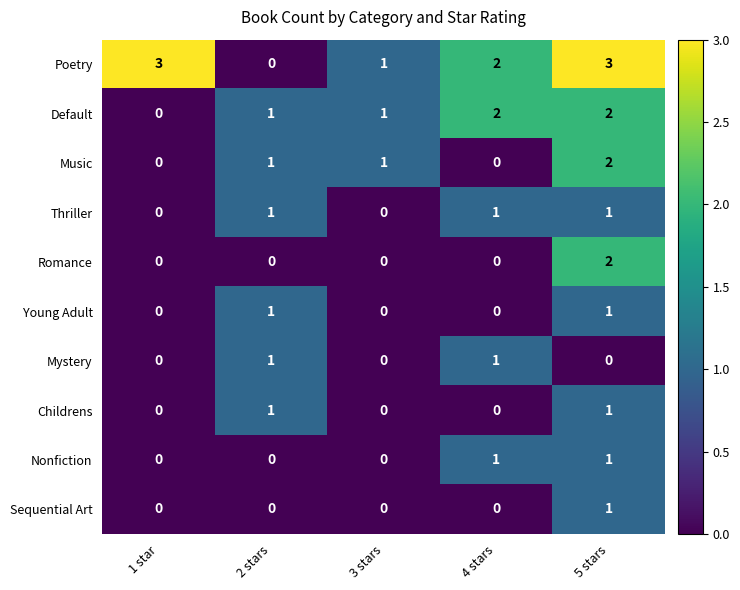

At how many categories does at least one series exceed 0?

5